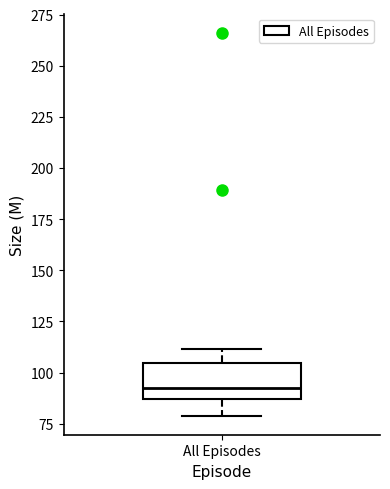

Transcribe this box plot: give where the median line is, the range the box spans, and where the two whiskers end, as read against the y-axis. The values are not printed on the chart, so give them approximately, as read against the axis.

median 90, box 85 to 105, whiskers 80 to 110